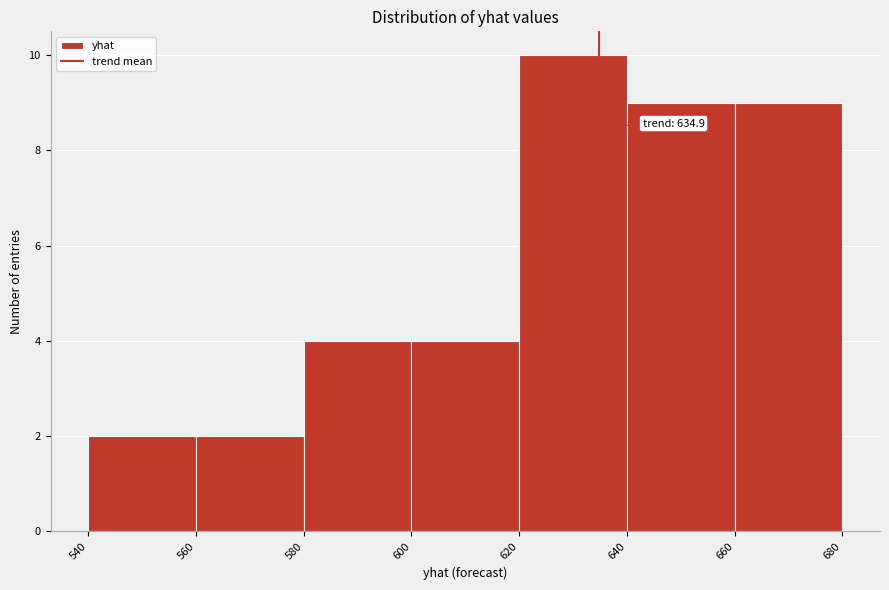

Which range on the x-axis has the tallest bar?

620 to 640